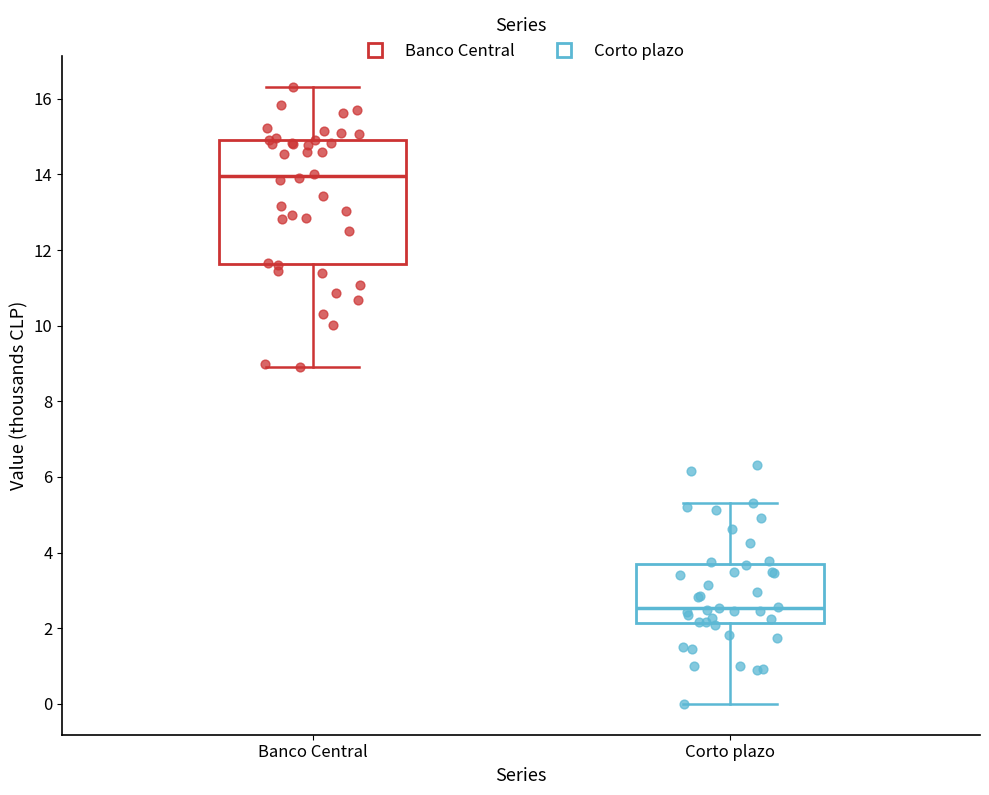

Reading left to right, transcribe this box plot: for each box, give where its median line is, the range the box spans, and where its two whiskers end, as read against the y-axis. The values are not printed on the chart, so give them approximately, as read against the axis.

Banco Central: median 14.0, box 11.6 to 15.0, whiskers 9.0 to 16.4
Corto plazo: median 2.6, box 2.2 to 3.6, whiskers 0.0 to 5.4